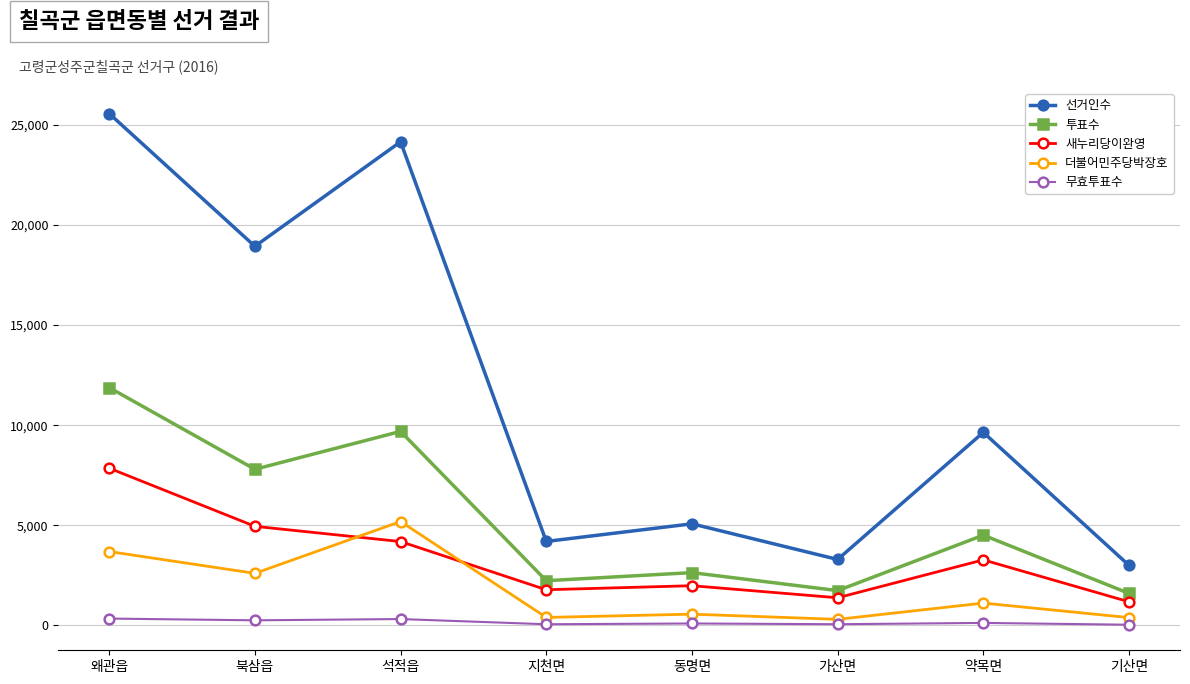

True or false: 새누리당이완영 and 무효투표수 cross at least once.

False